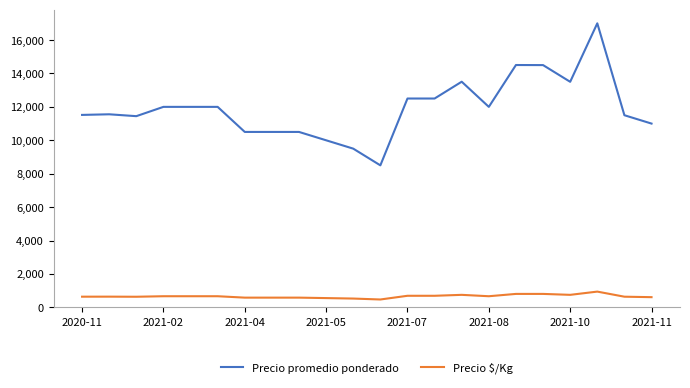

What is the greatest value displayed?

17000